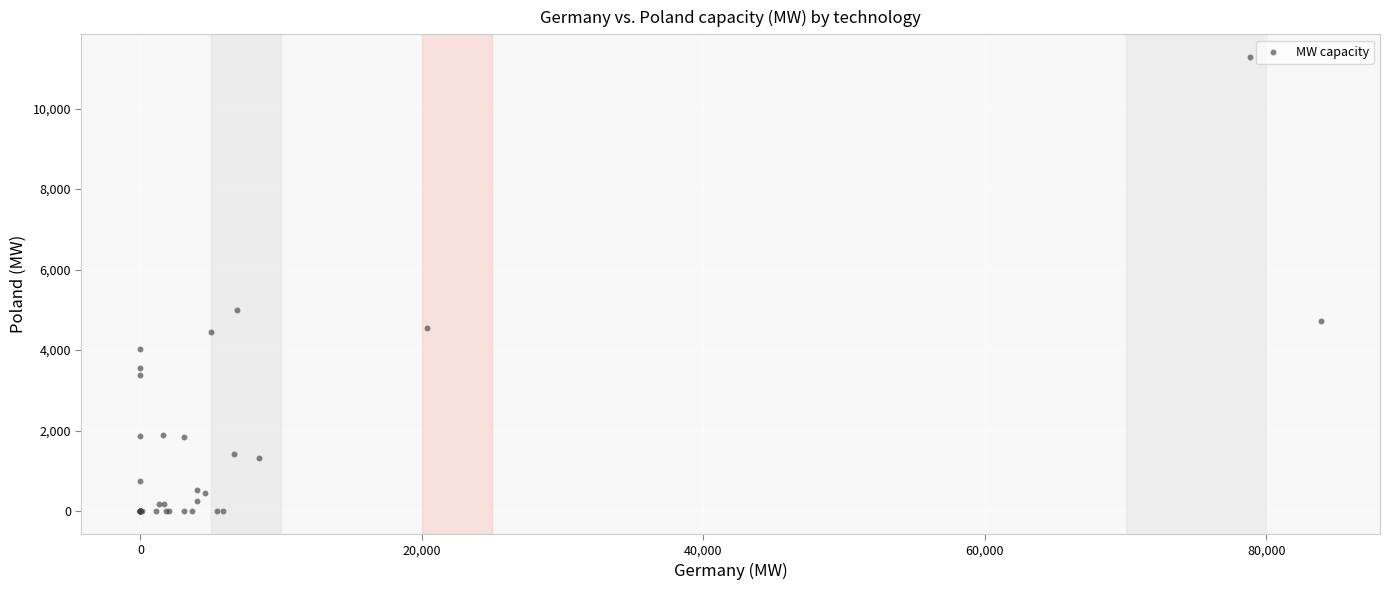

What Y value in the scatter plot is closest to 5640?

5001